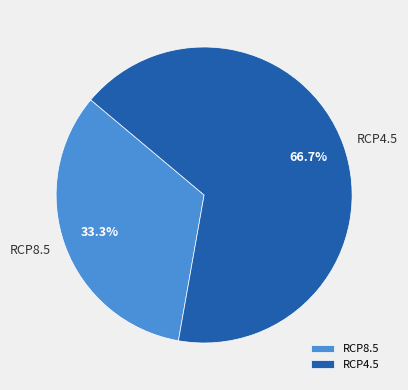

To the nearest percent, what percentage of the pie is RCP8.5?

33%